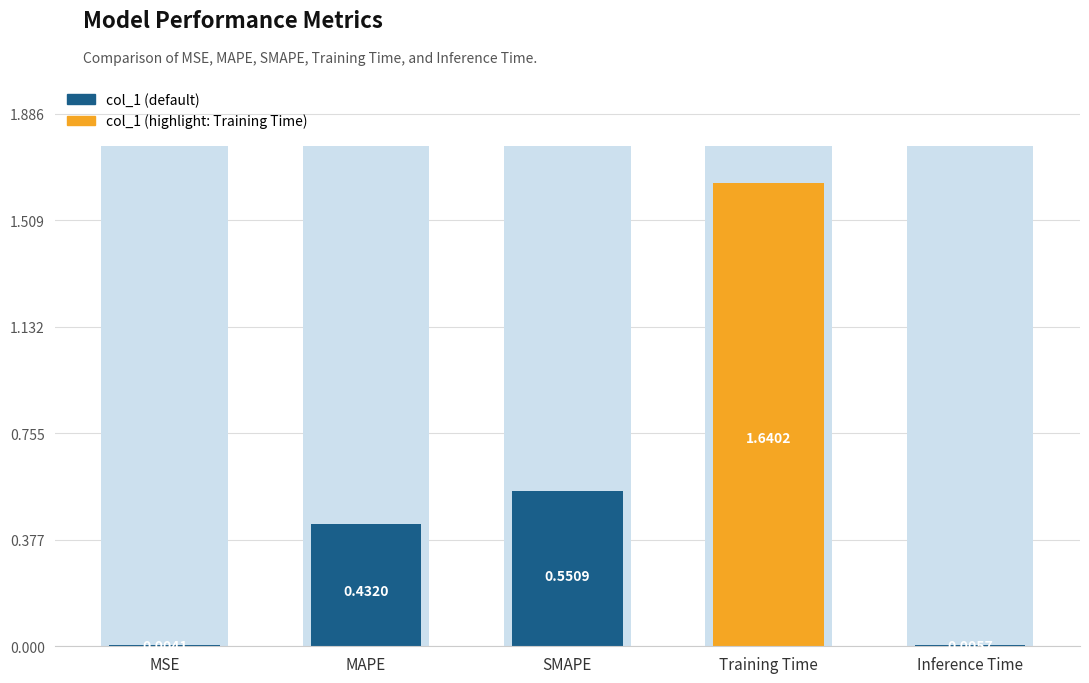

The value at Inference Time is 0.0. True or false?

True